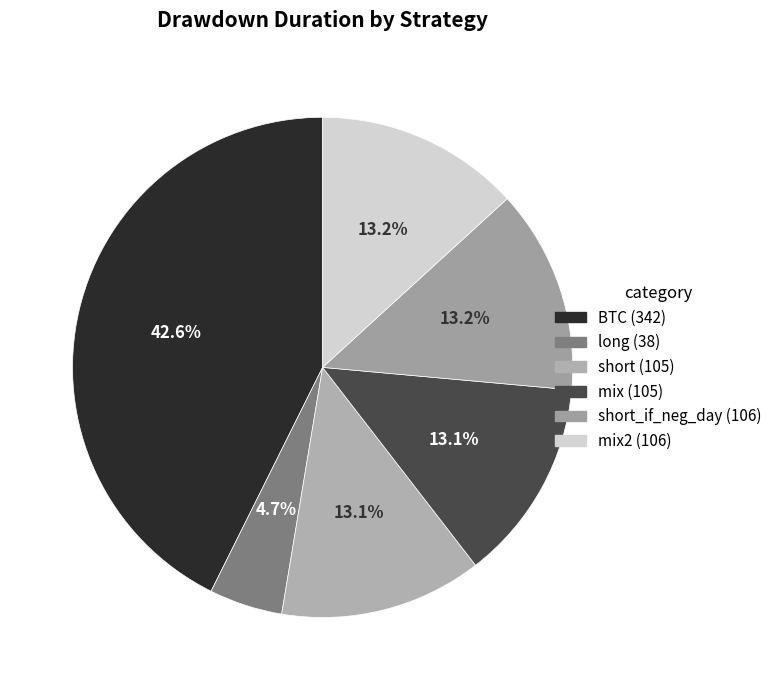

Which category has the biggest portion of the pie?

BTC